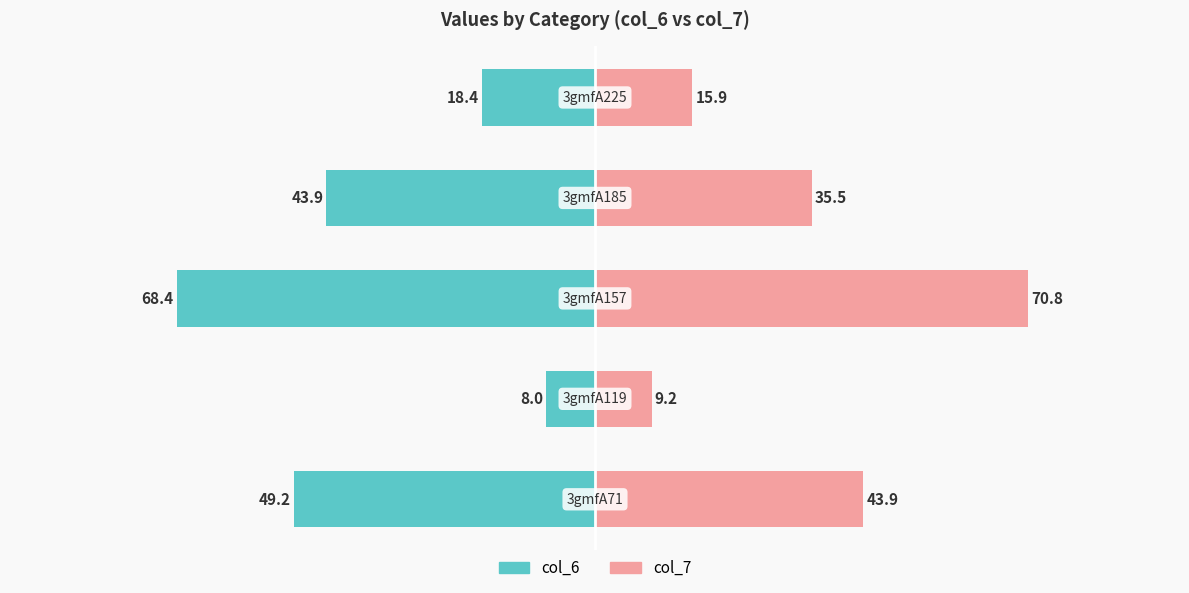

Is it true that col_6 equals -49.2 at −100?

True